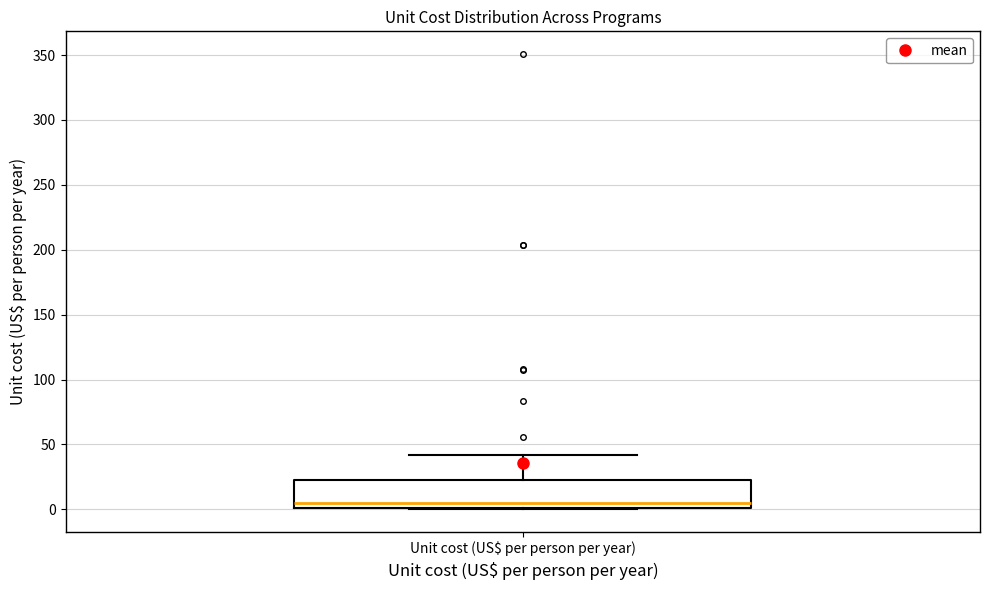

Where is the lower edge of the box for Unit cost (US$ per person per year) on the y-axis? The values are not printed on the chart, so give them approximately, as read against the axis.

0